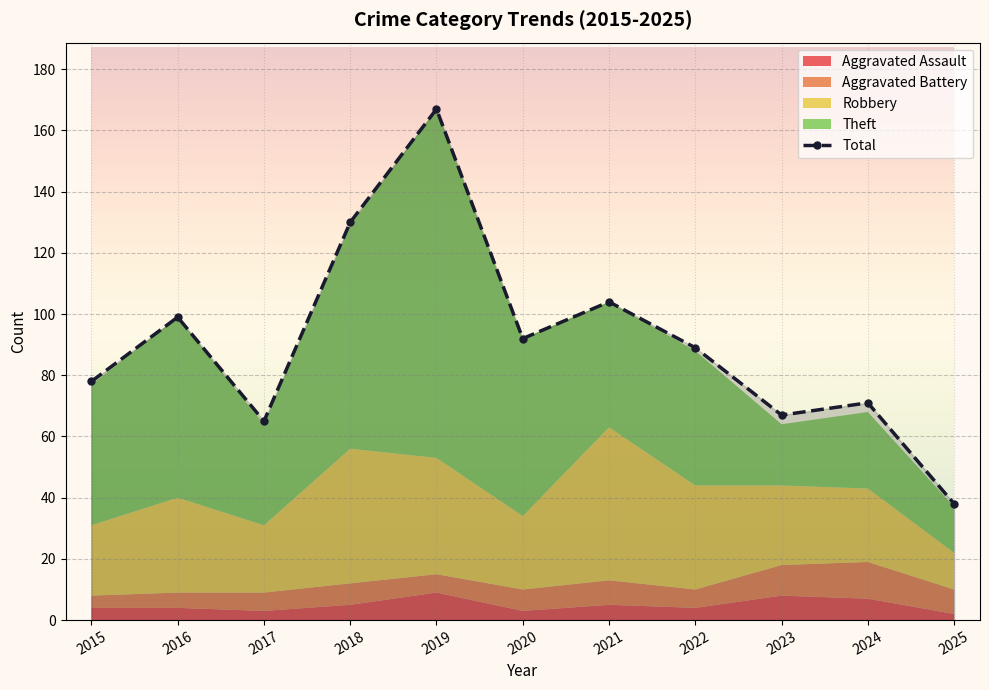

Read the value at 2020, to the nearest 10.

90